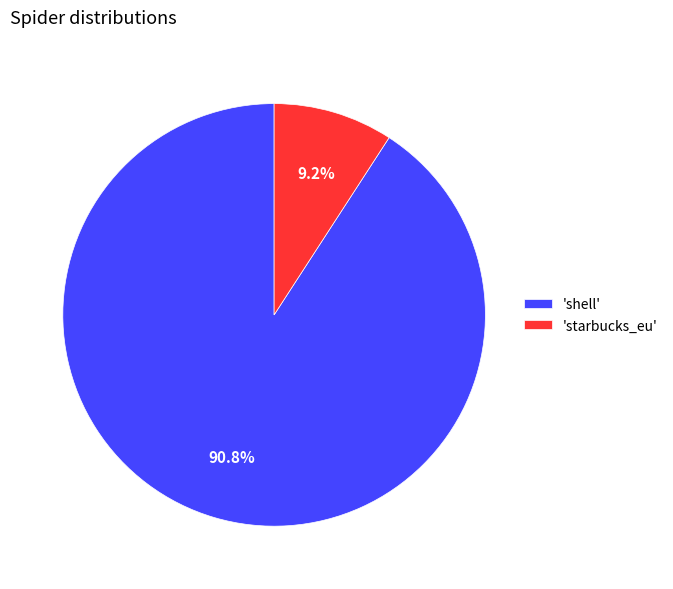

What is the ratio of the value at 'shell' to the value at 'starbucks_eu'?

9.9